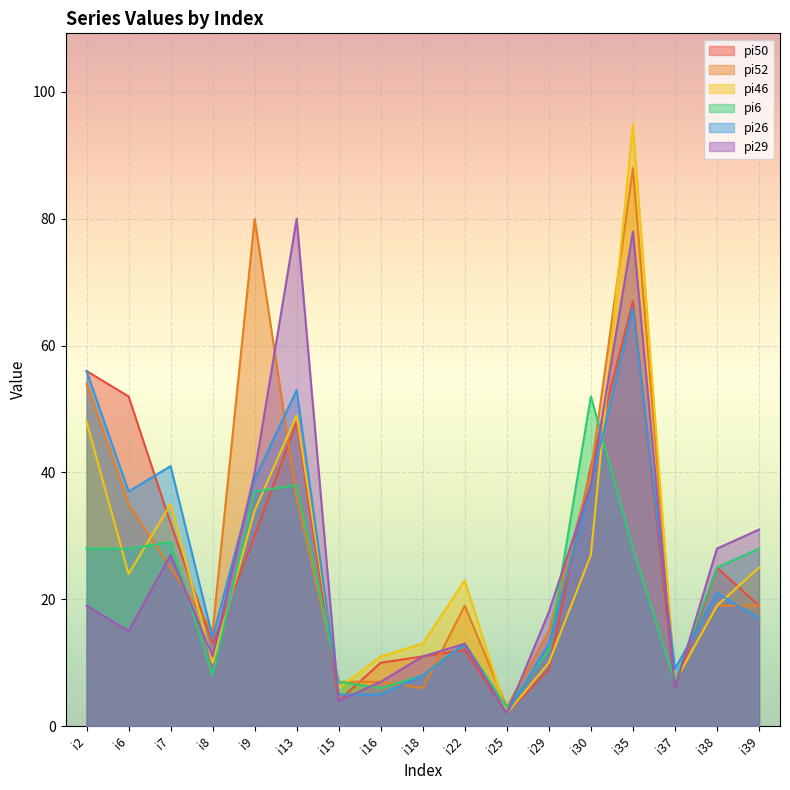

True or false: pi50 has a value of 84 at i13.

False